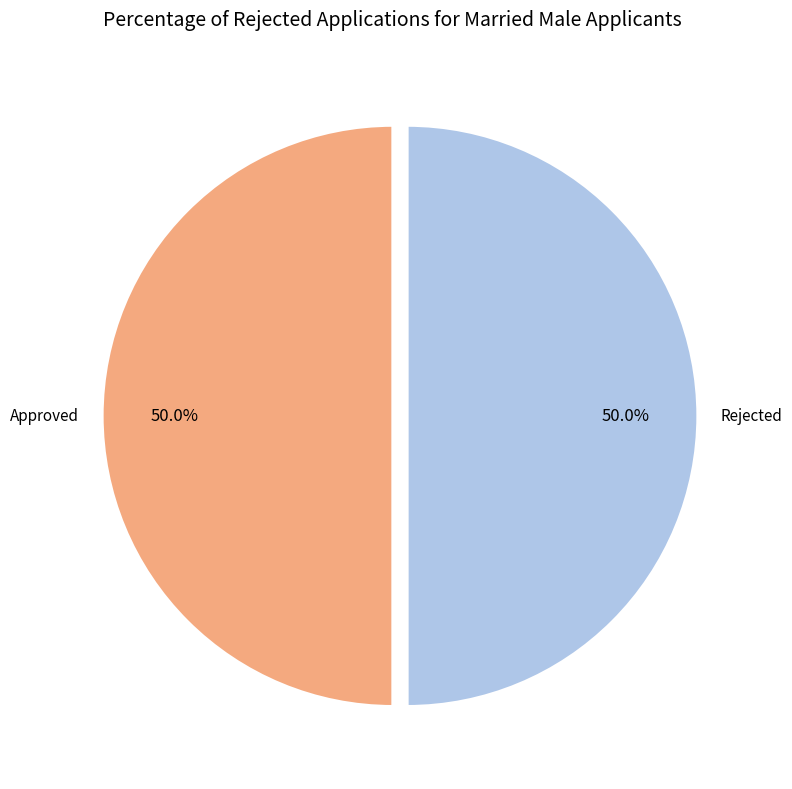

What is the total percentage of Approved and Rejected?

100.0%